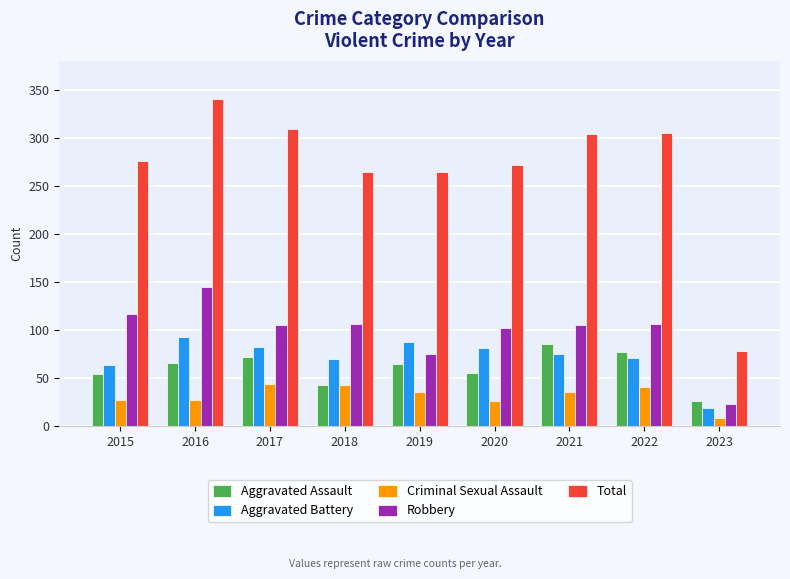

The value of Criminal Sexual Assault at 2019 is 36. True or false?

True